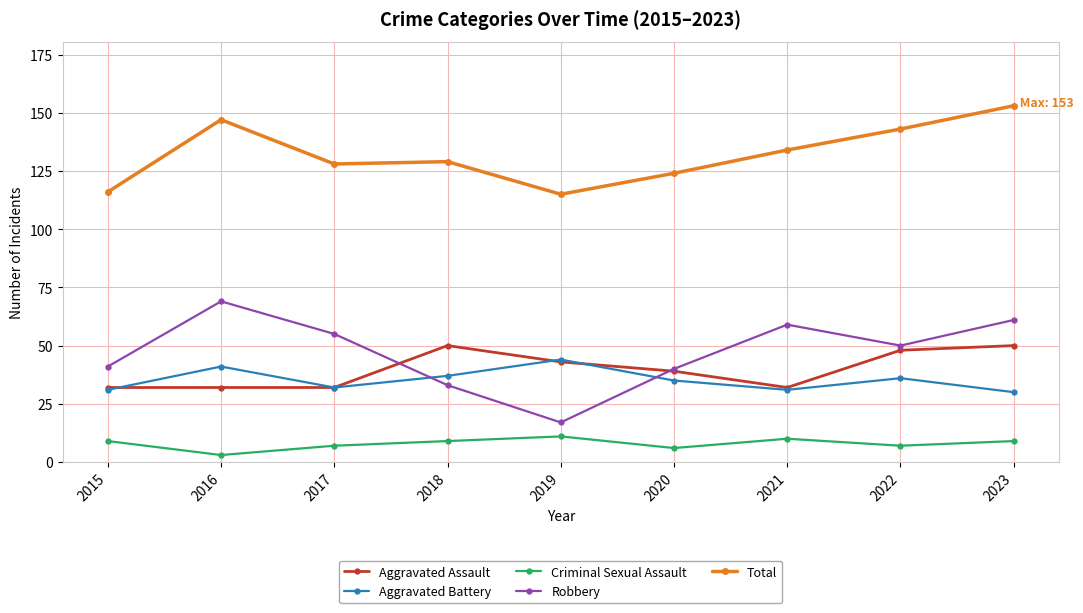

What is the minimum value shown in the chart?

3